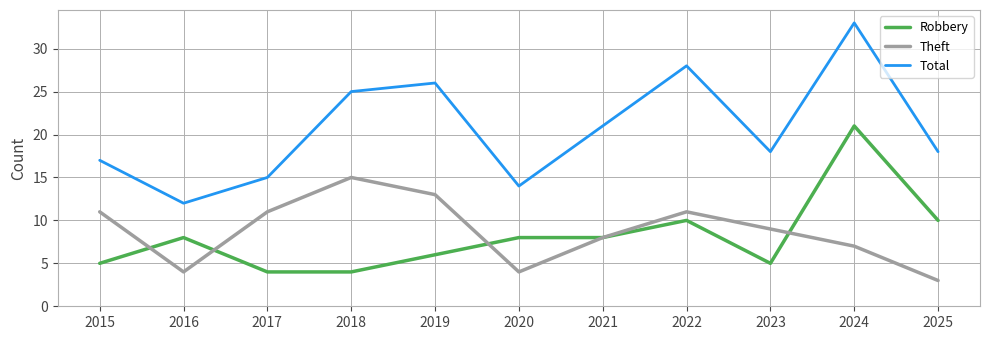

How many lines are shown in the chart?

3